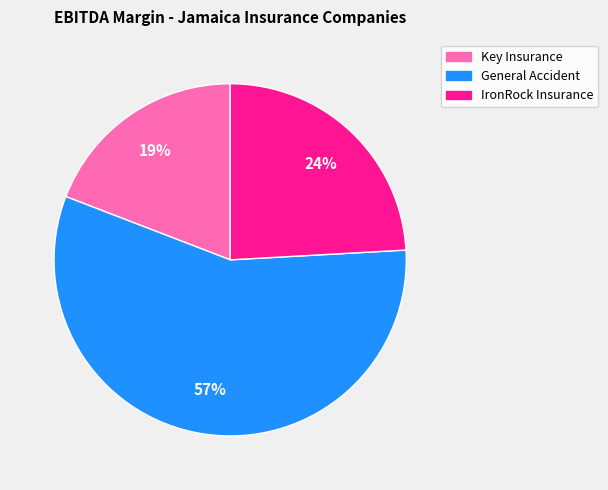

Is there a majority slice in this chart?

Yes